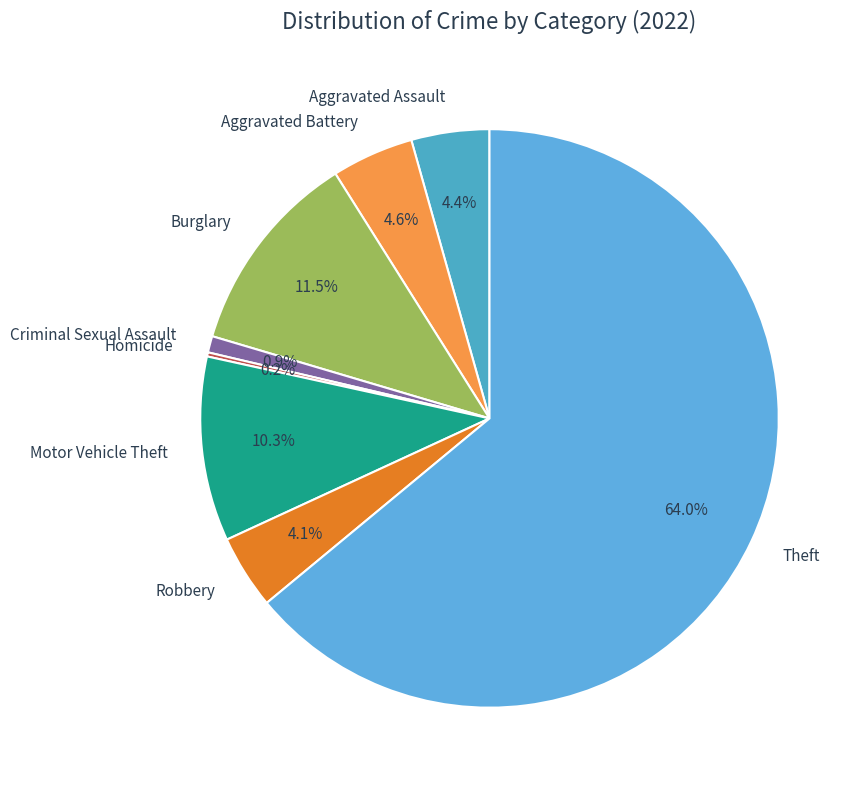

Is it true that Robbery is 16% of the pie?

False